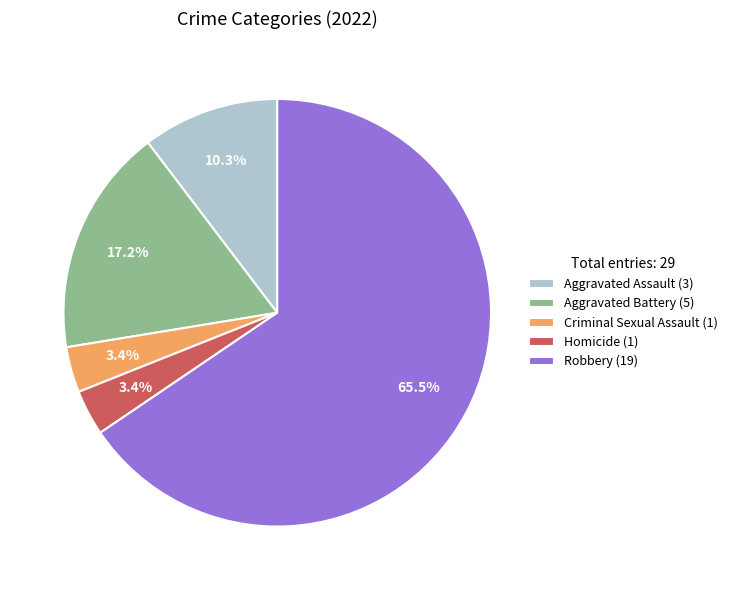

To the nearest percent, what is the average slice percentage?

20%